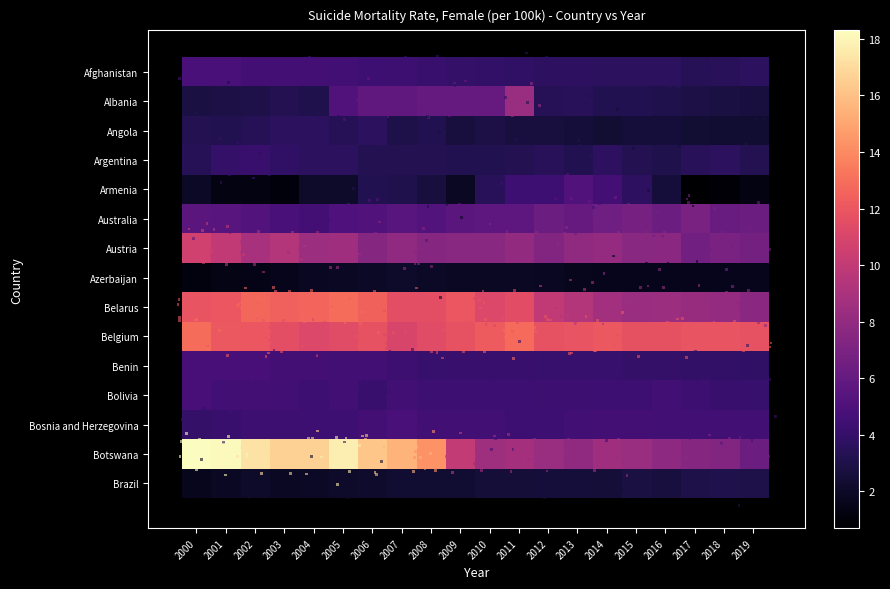

What is the minimum value shown in the chart?

0.7